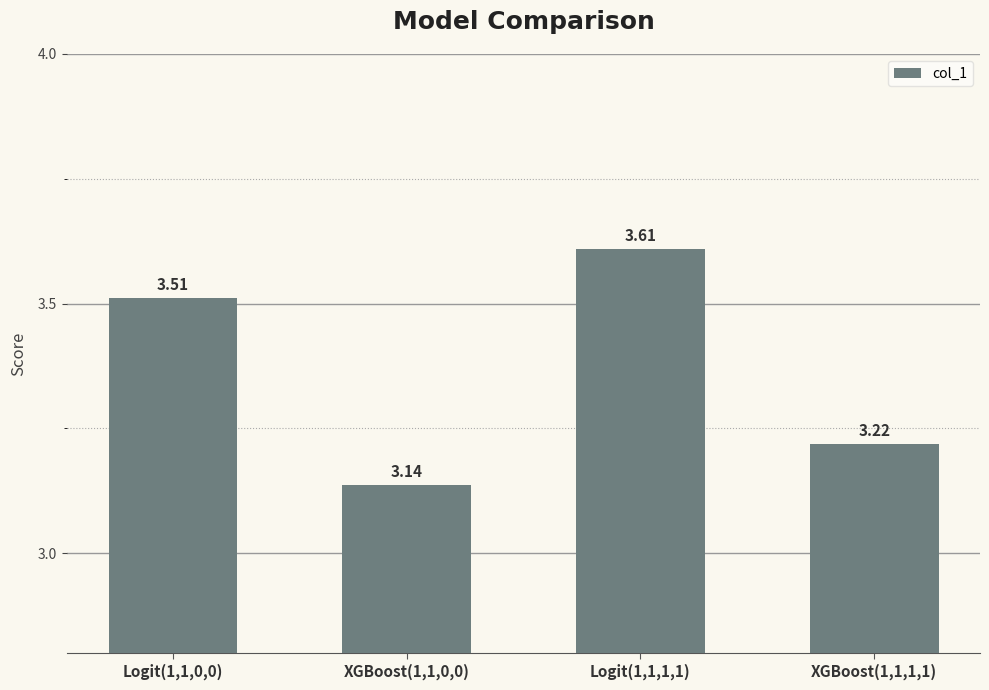

Count the number of data series in this chart.

1